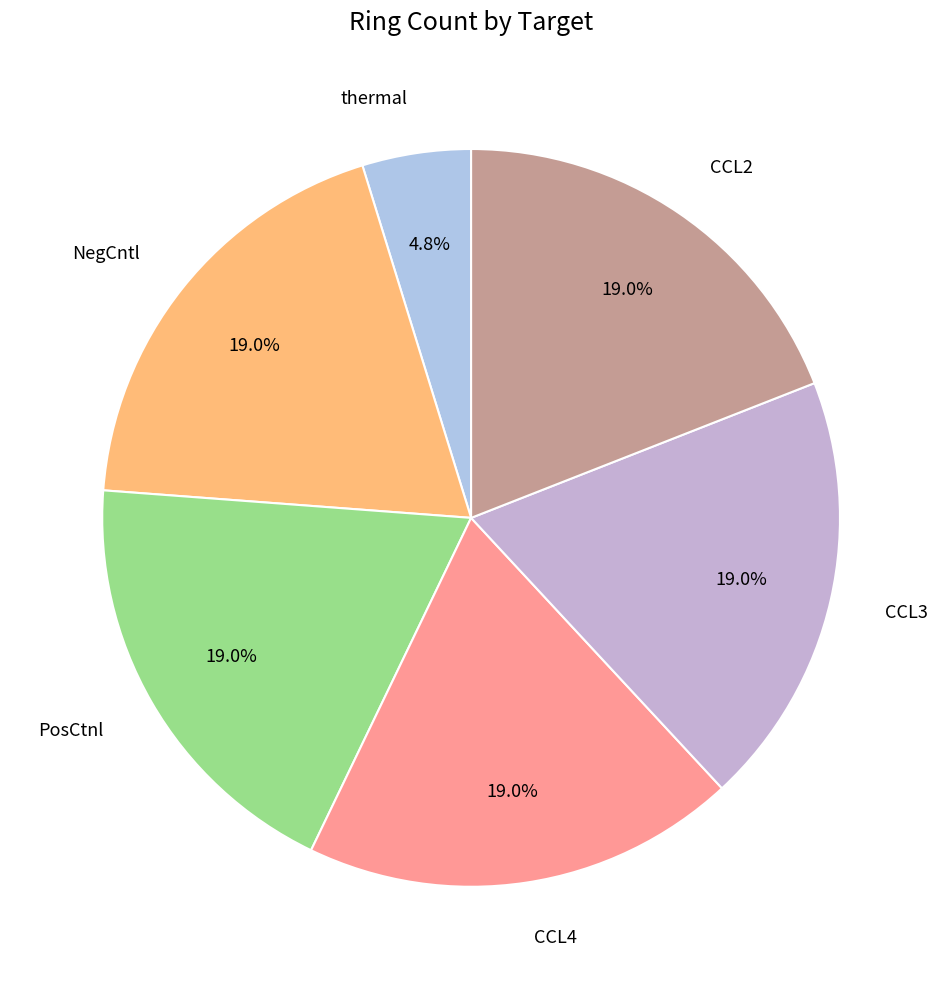

How many slices are in this pie chart?

6